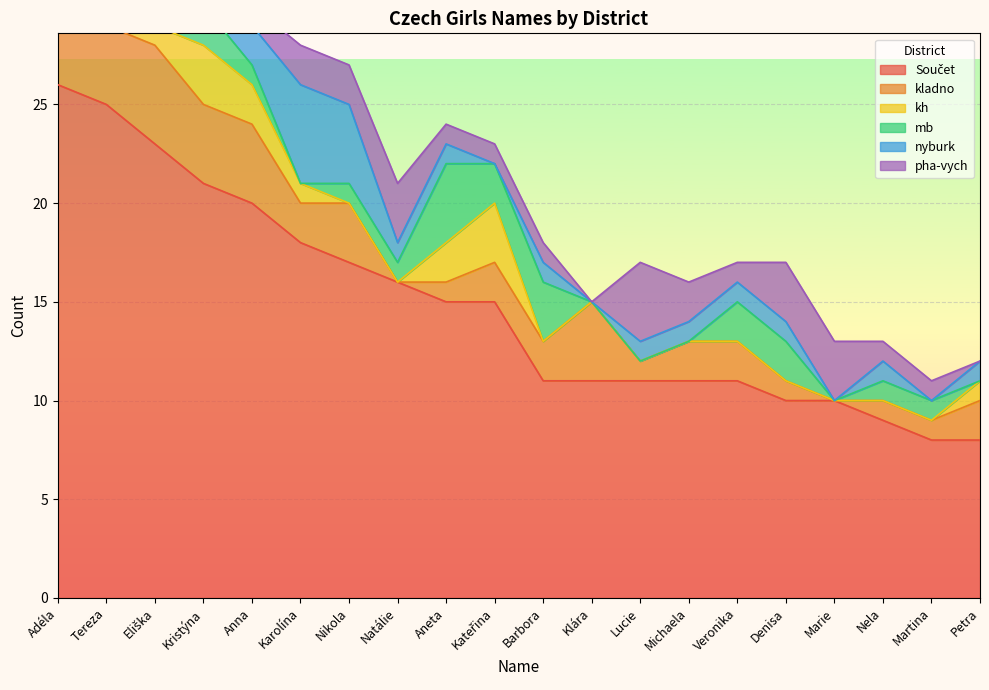

What is the difference between the maximum and minimum values in the mb series?

5